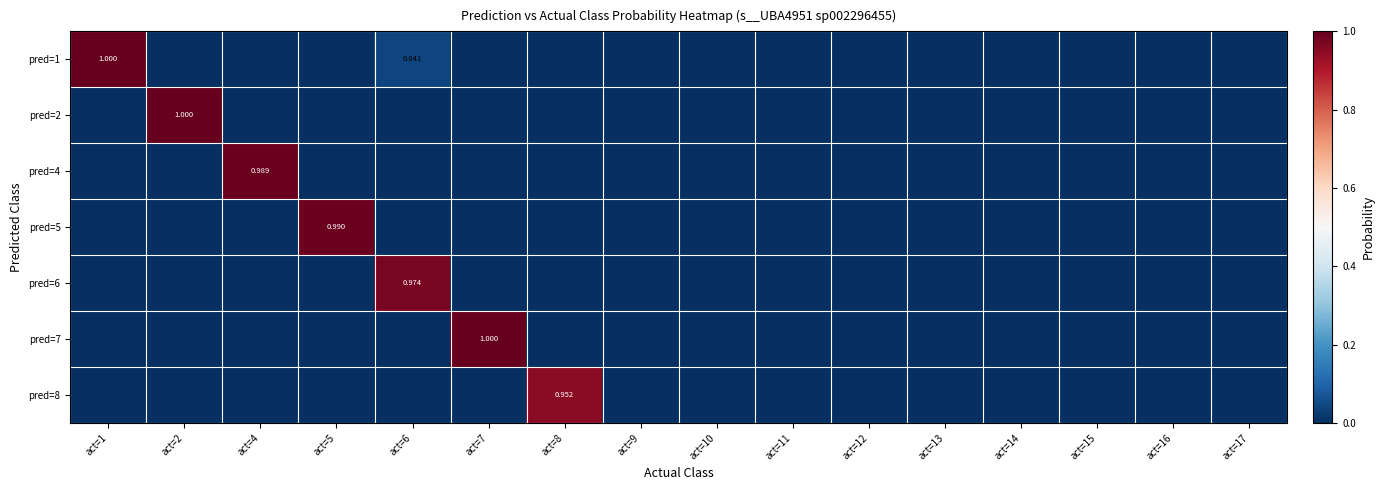

Which series changed the most between act=6 and act=11?

pred=6